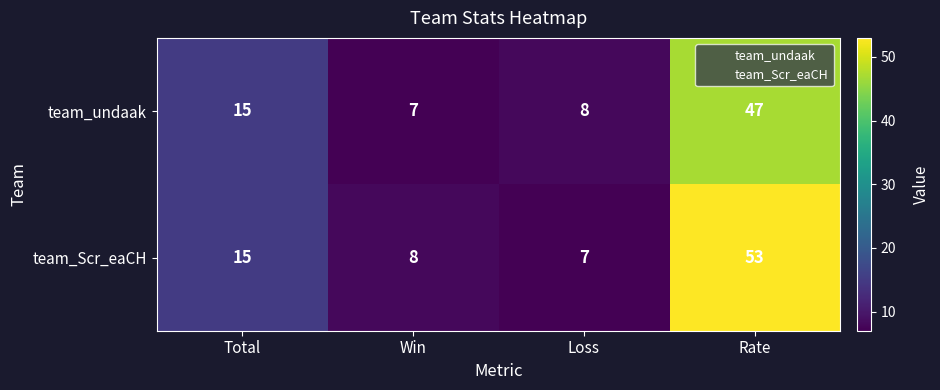

Which series changed the most between Total and Rate?

team_Scr_eaCH